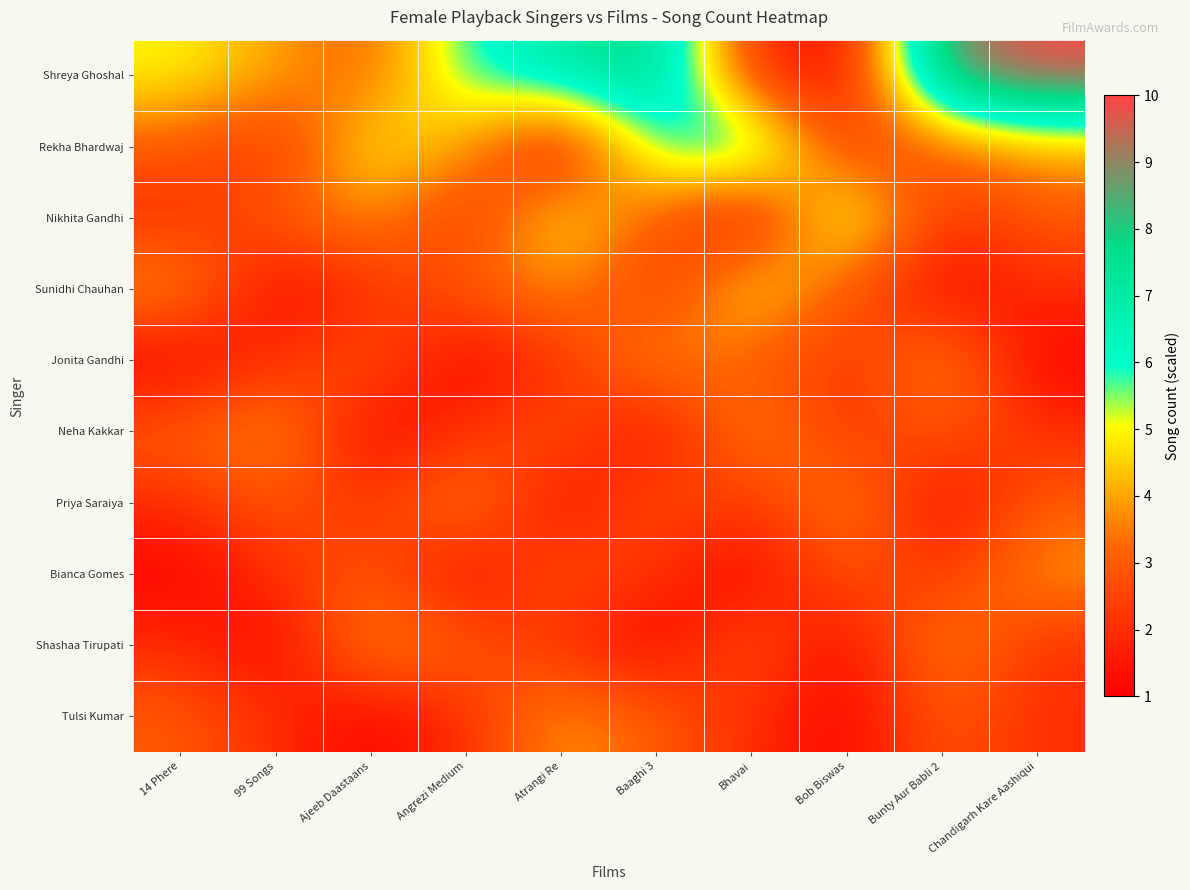

Rank the series at Chandigarh Kare Aashiqui from highest to lowest value.

Shreya Ghoshal, Rekha Bhardwaj, Bianca Gomes, Nikhita Gandhi, Priya Saraiya, Sunidhi Chauhan, Neha Kakkar, Shashaa Tirupati, Tulsi Kumar, Jonita Gandhi